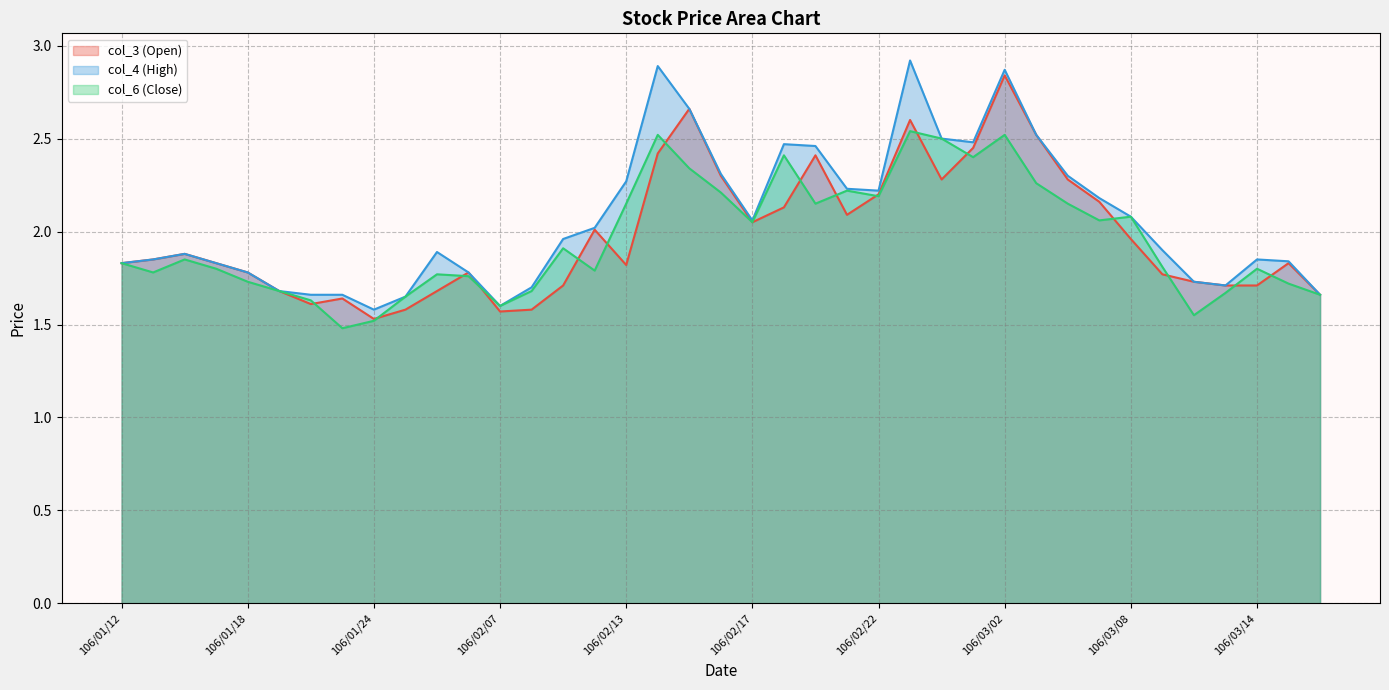

Which category has the highest value in the col_4 (High) series?

106/02/23